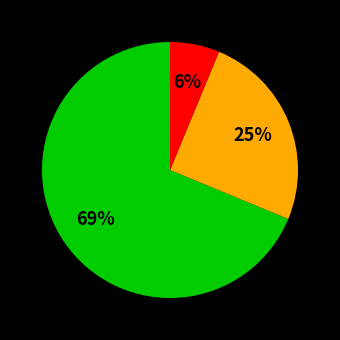

To the nearest percent, what is the average slice percentage?

33%